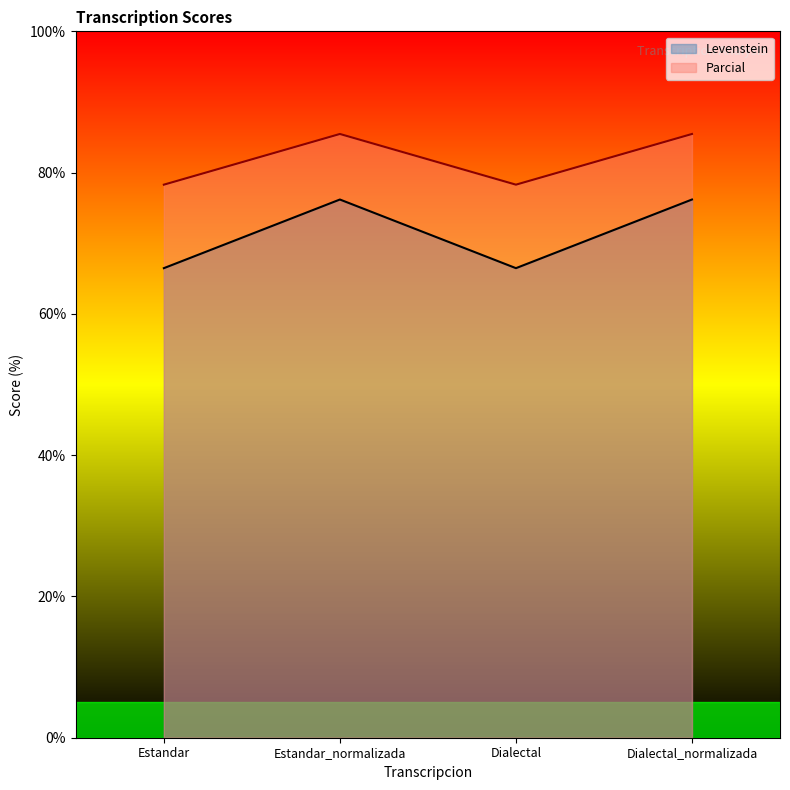

Count the number of categories in the chart.

4